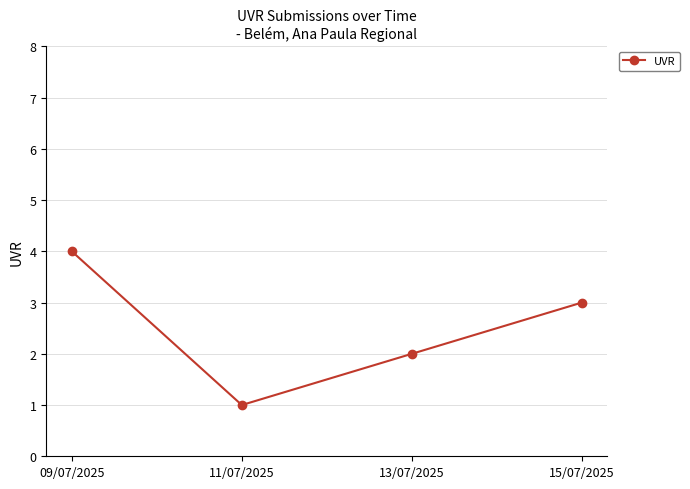

What is the value of the 2nd point from the left?

1